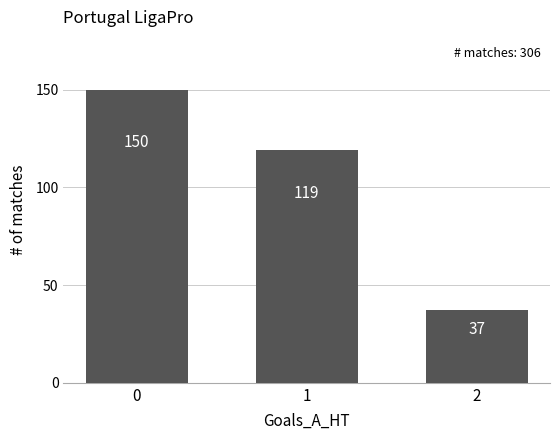

True or false: the data shows 150 at 0.

True